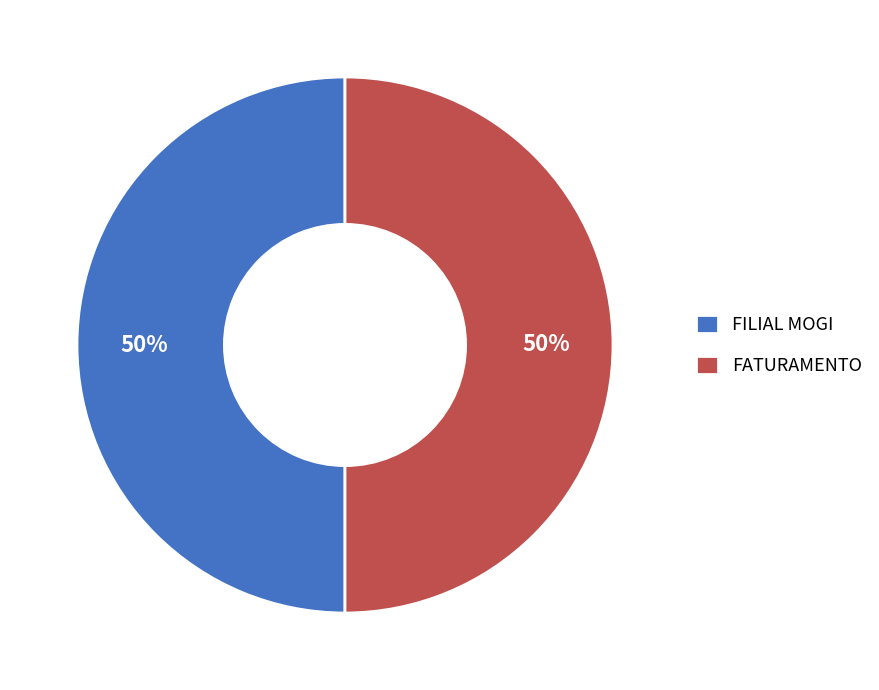

What percentage is the FATURAMENTO slice, to the nearest percent?

50%